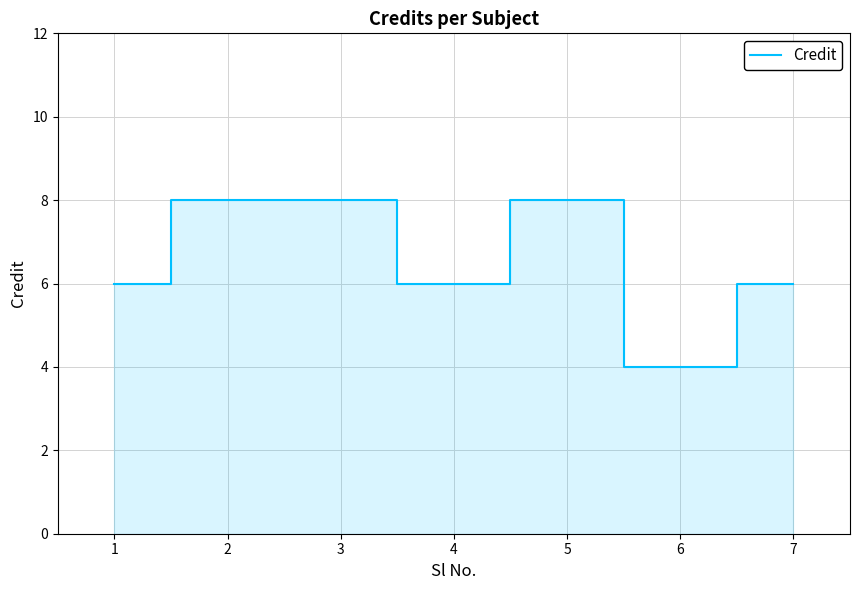

What is the change in value from 1 to 5?

+2